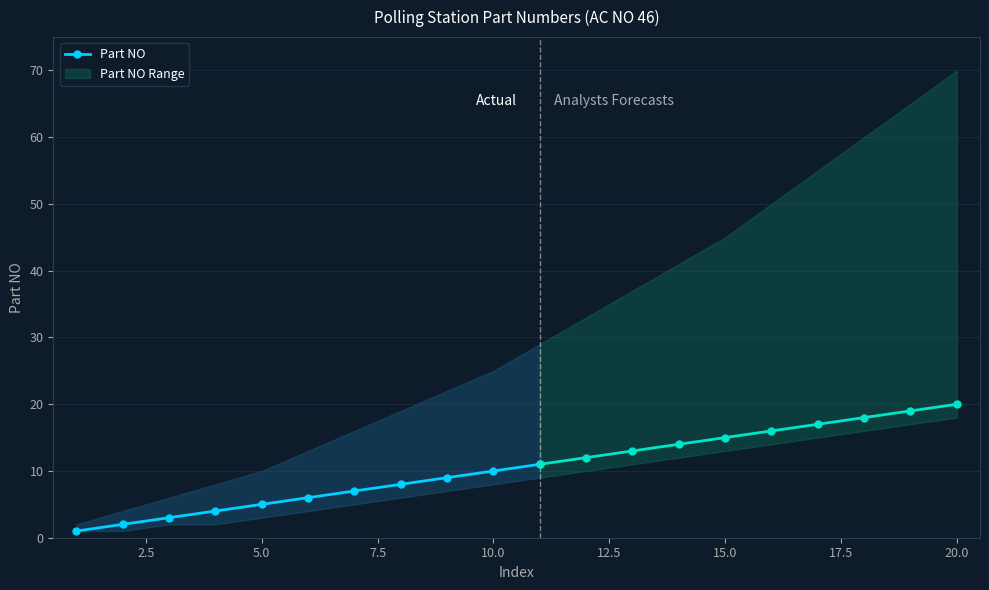

Is this an area chart (filled region under the line)?

No